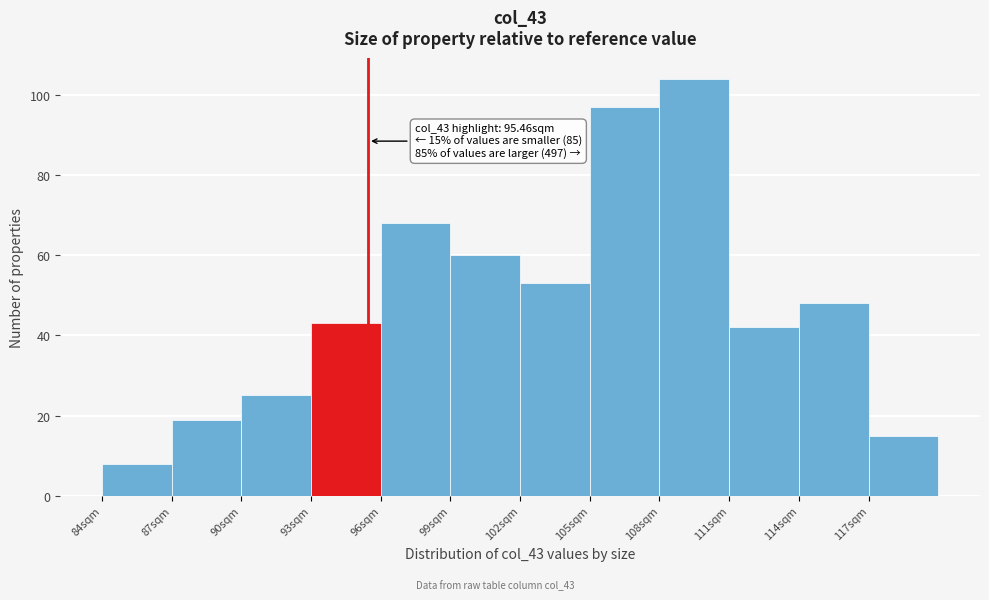

Over which range of the x-axis is the bar tallest?

108 to 111